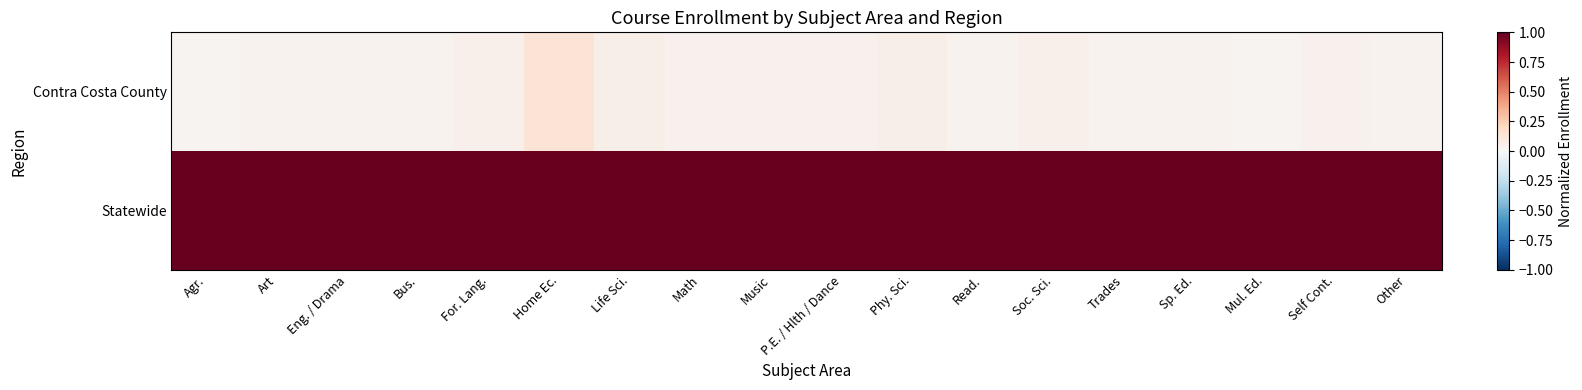

Count the number of categories in the chart.

18